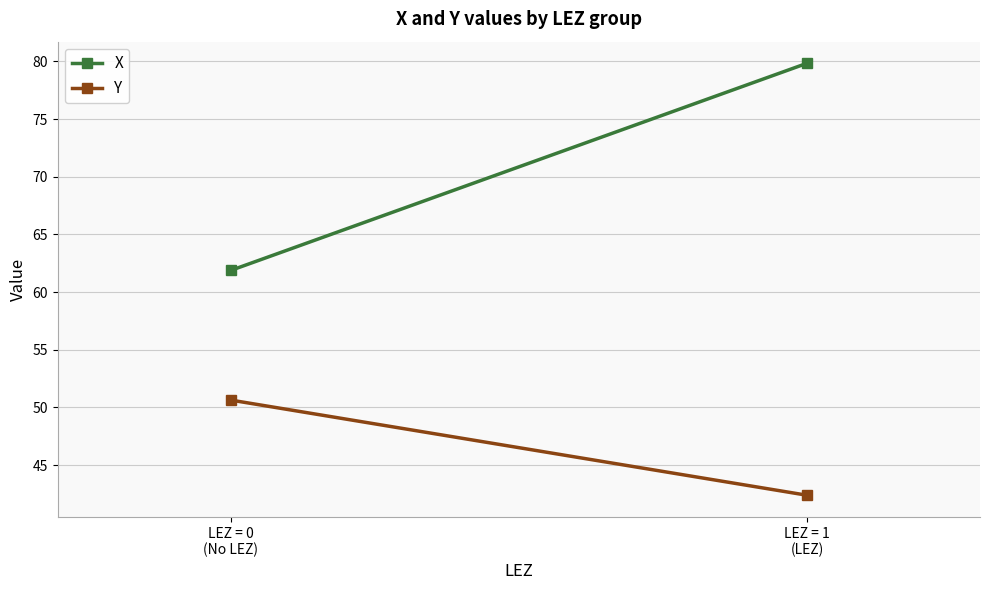

List the labels in order of X value, smallest first.

LEZ = 0
(No LEZ), LEZ = 1
(LEZ)